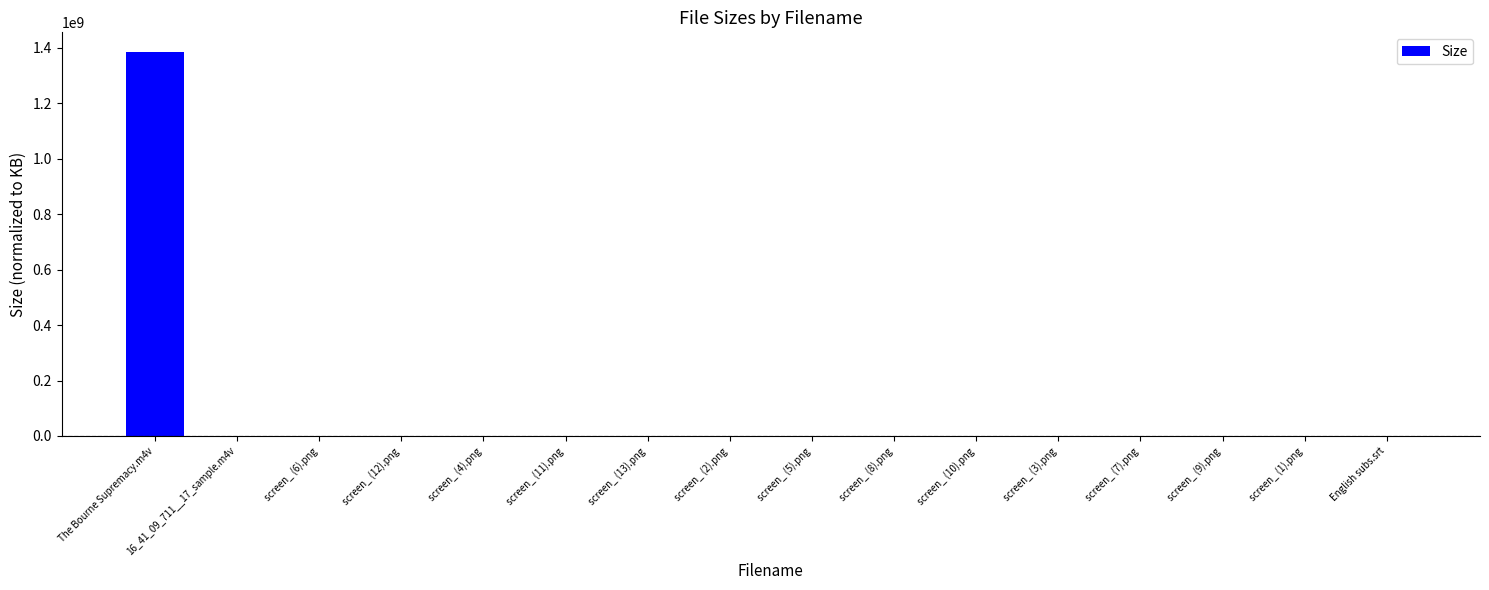

What is the change in value from screen_ (9).png to English subs.srt?

-391.3